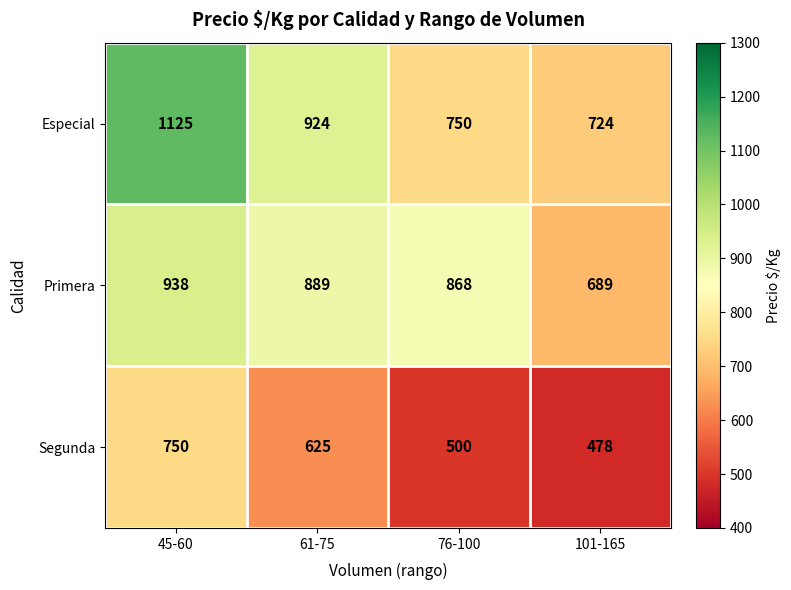

At which category does the chart reach its peak across all series?

45-60